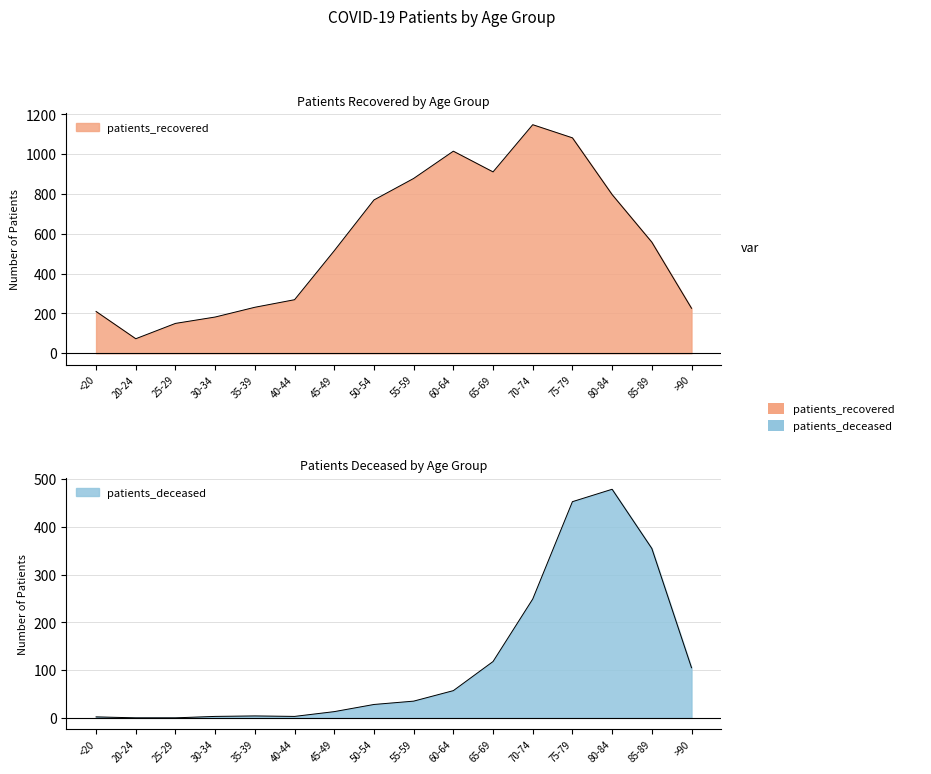

What is the difference between the patients_deceased values at 20-24 and 70-74?

249